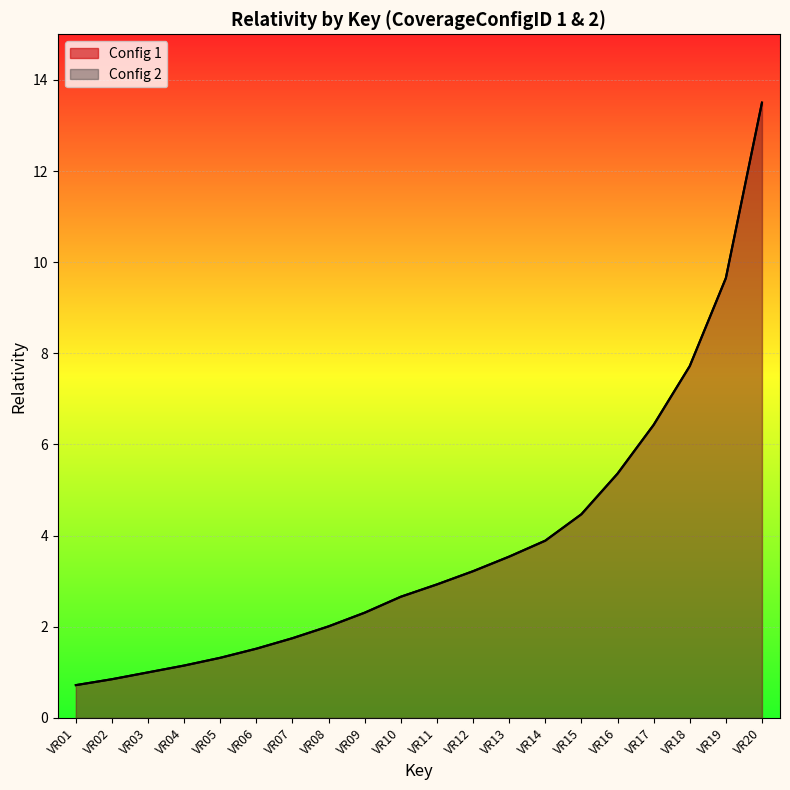

What is the value of the Config 2 point at the 11th from the left?

2.9